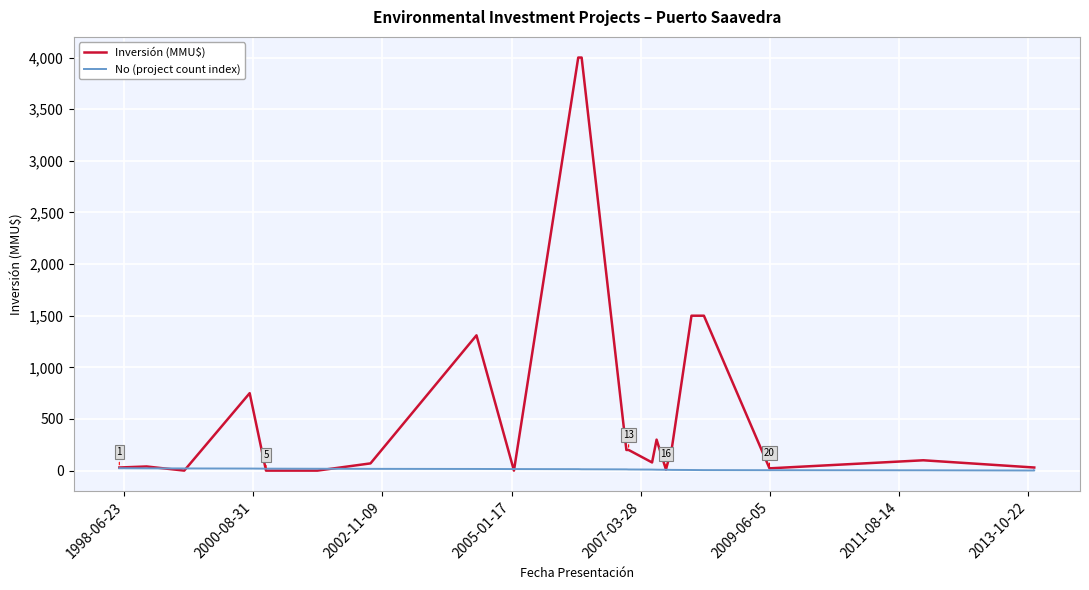

True or false: No (project count index) has more than 0 points higher than both neighbors.

False